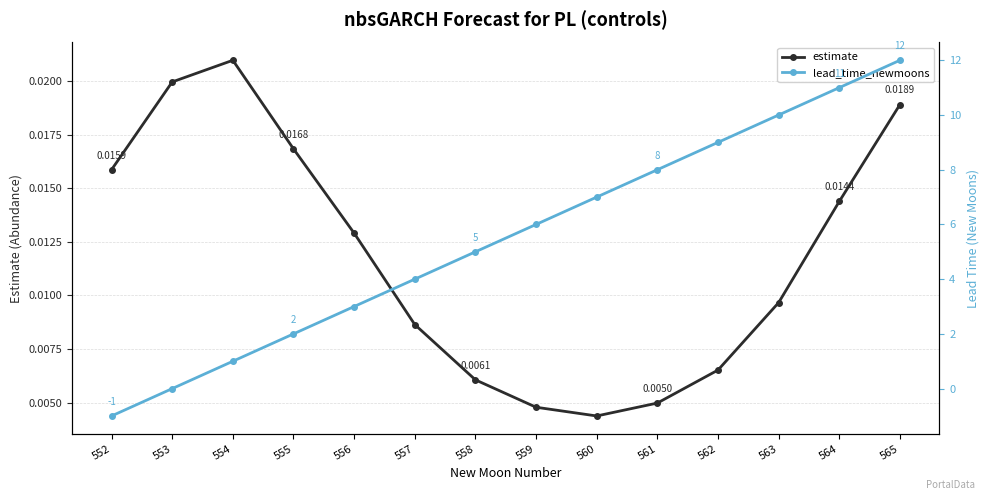

How many intersections are there between estimate and lead_time_newmoons?

1